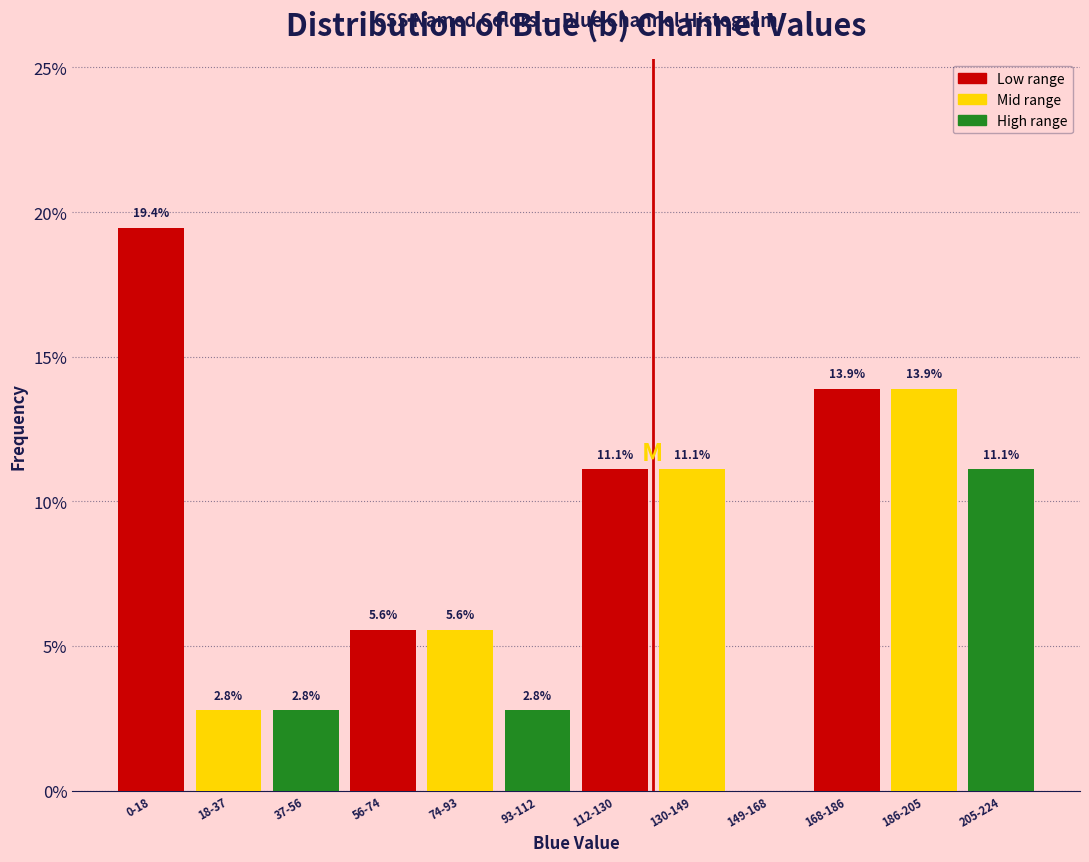

Reading right to left, what are all the values shown in this chart?

205-224=11.1	186-205=13.9	168-186=13.9	149-168=0.0	130-149=11.1	112-130=11.1	93-112=2.8	74-93=5.6	56-74=5.6	37-56=2.8	18-37=2.8	0-18=19.4